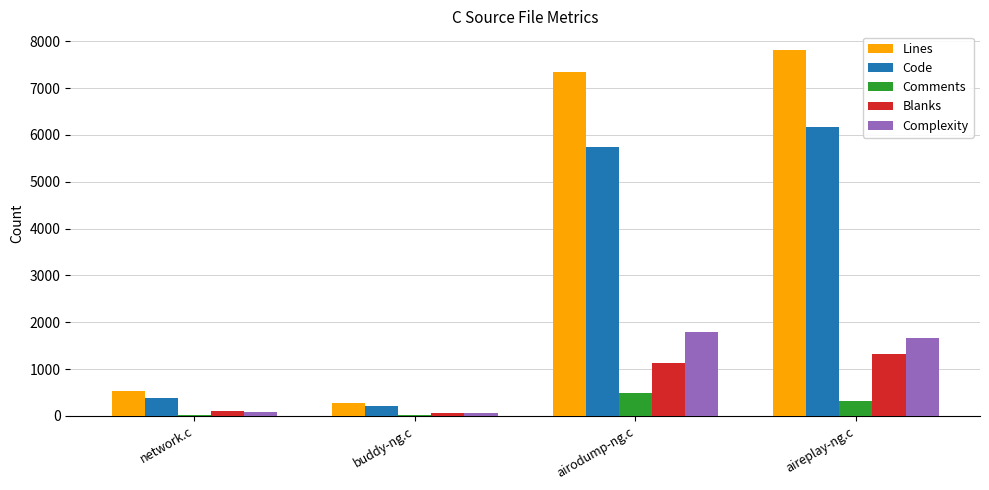

Is it true that Comments equals 323 at aireplay-ng.c?

True